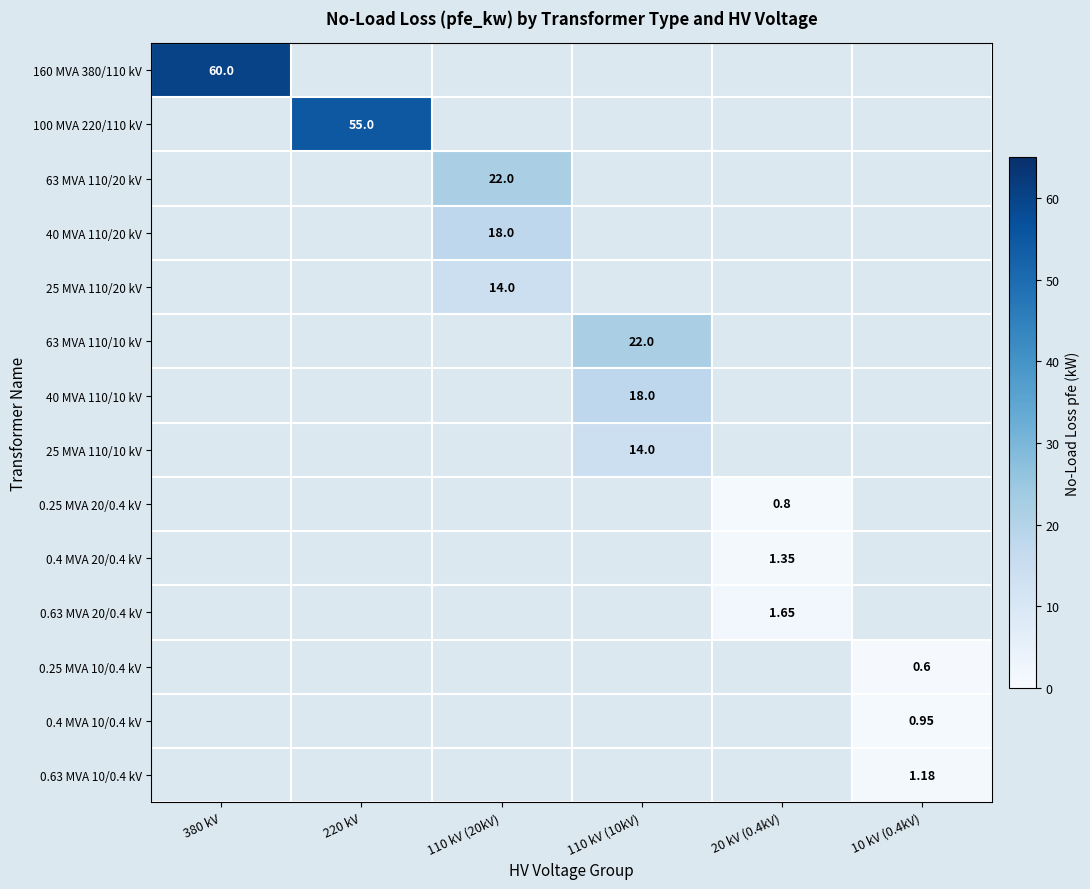

How many positive values does the 100 MVA 220/110 kV series have?

1